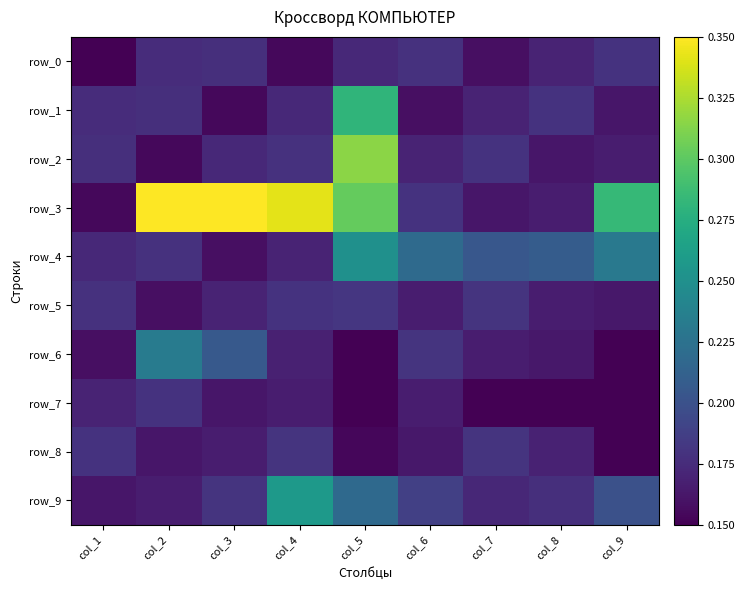

Which has a higher value, col_8 or col_3?

col_3